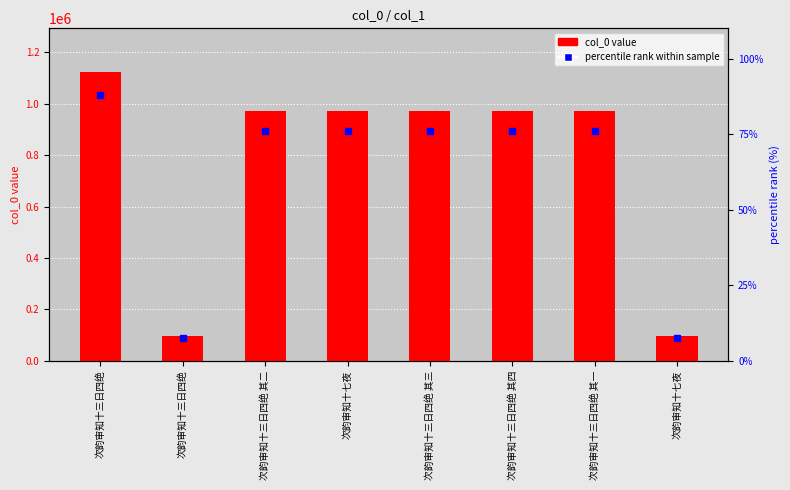

At which label does the data first exceed 971244?

次韵审知十三日四绝